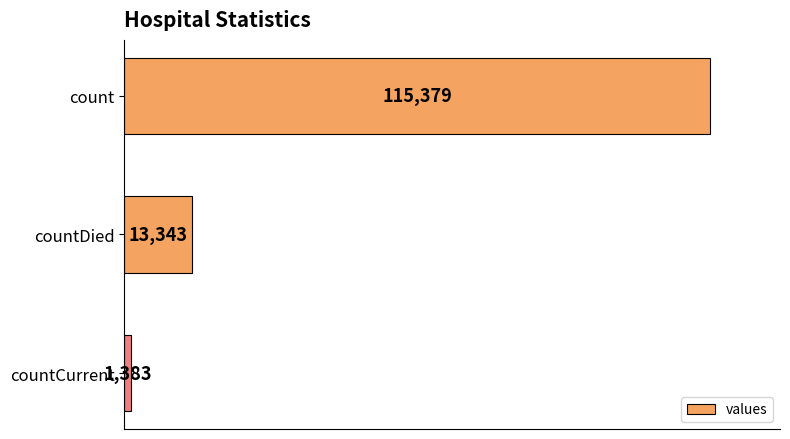

List the labels in order of value, largest first.

count, countDied, countCurrent